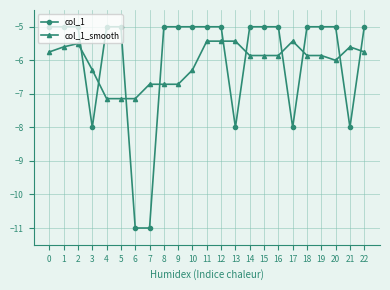

True or false: col_1 has a value of -8.4 at 16.

False